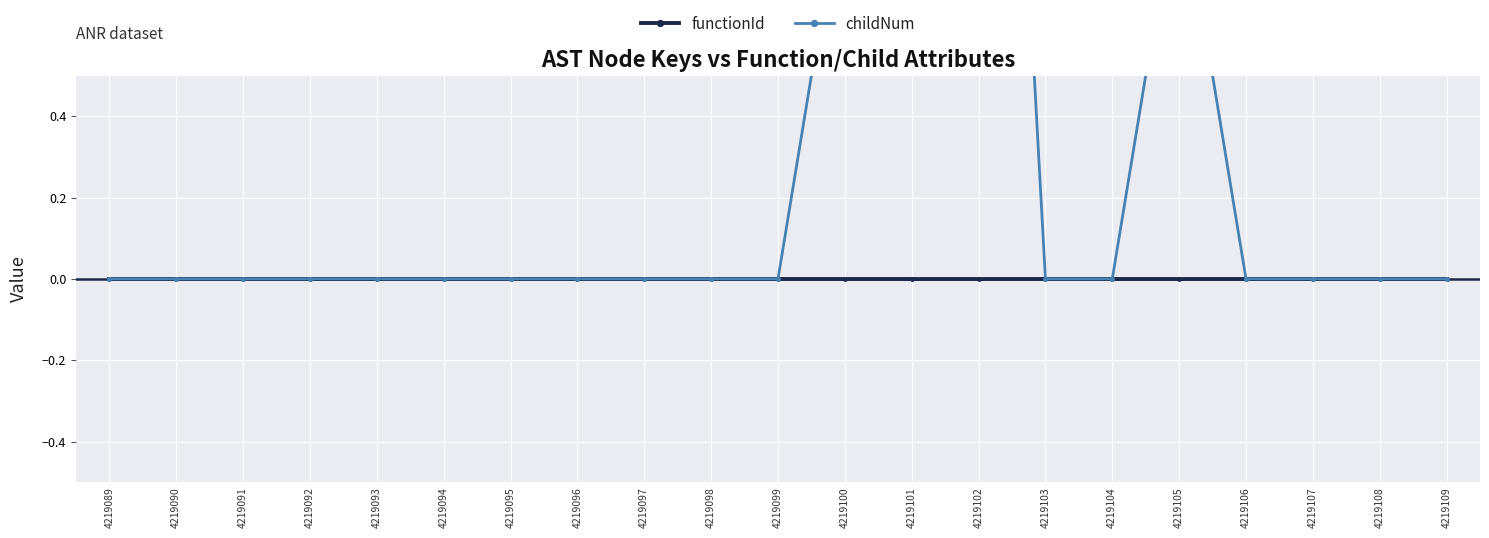

At which label is childNum closest to 1?

4219100